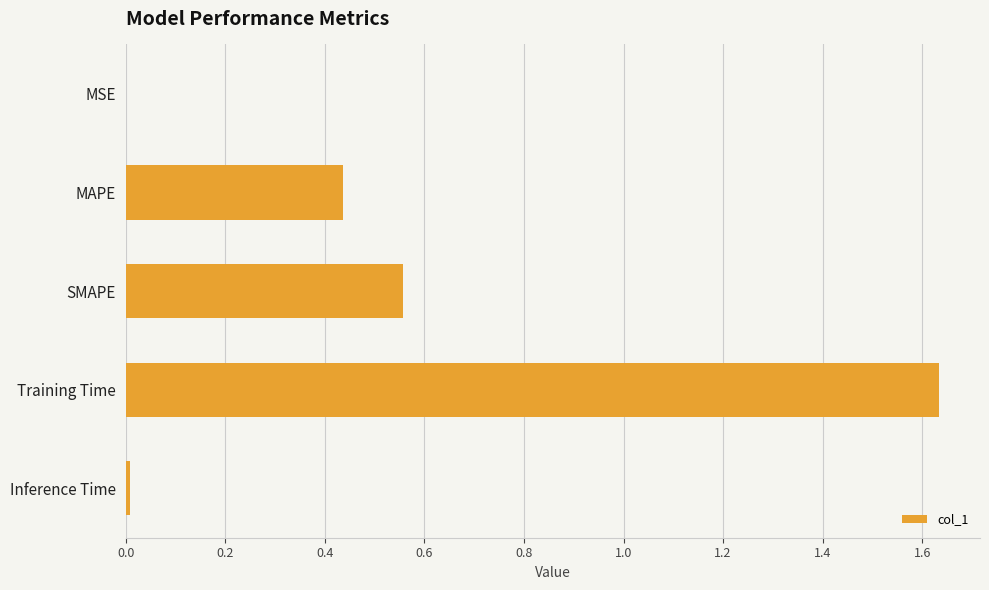

What is the sum of the values at Training Time and SMAPE?

2.2